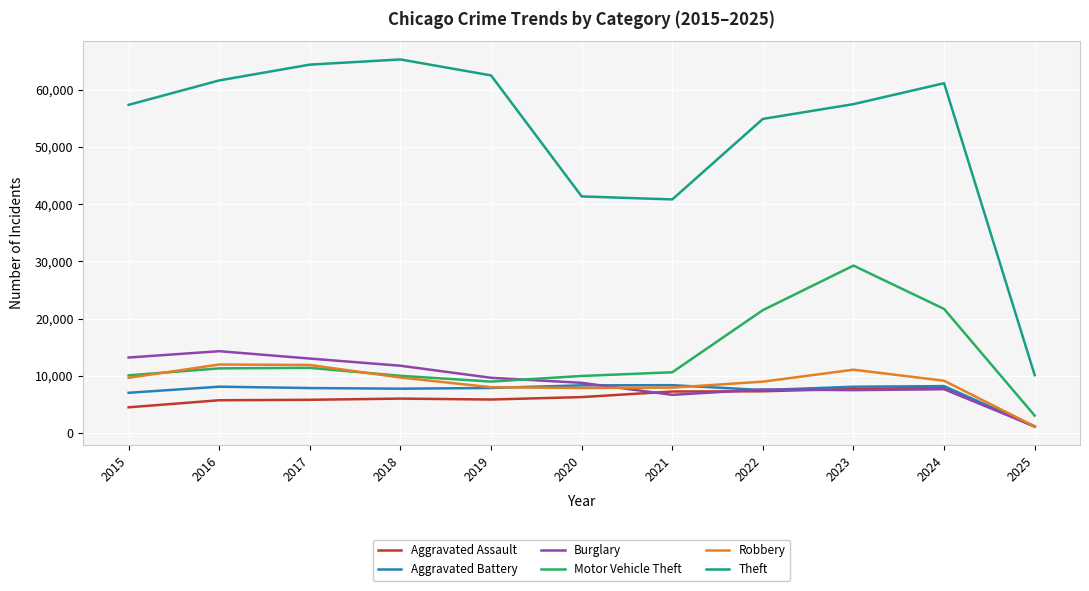

Which series has the largest total across all categories?

Theft